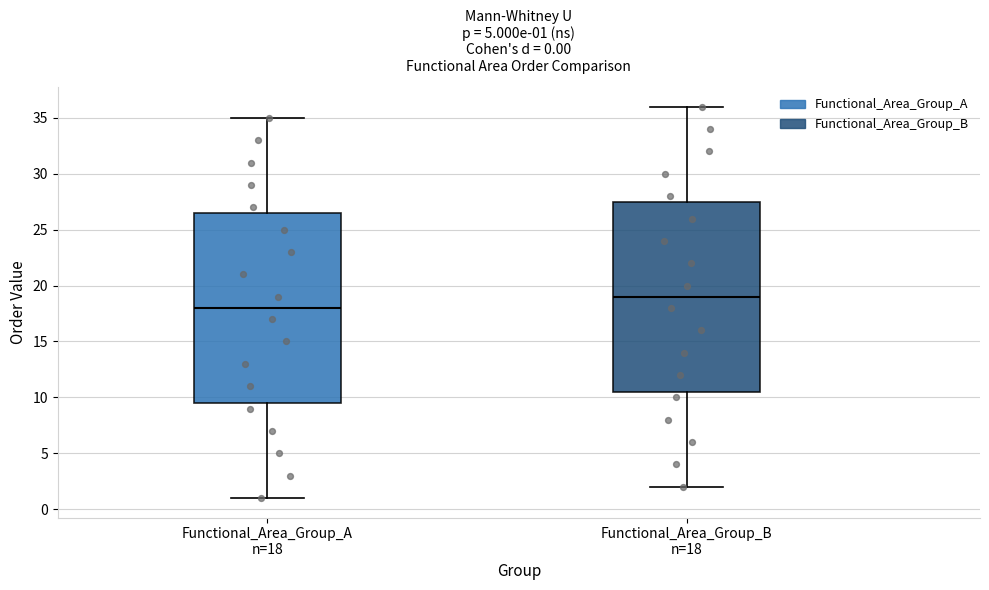

Which box's median line is the highest?

Functional_Area_Group_B n=18